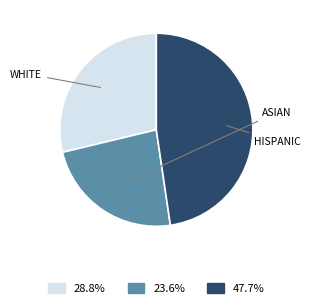

Is there a majority slice in this chart?

No